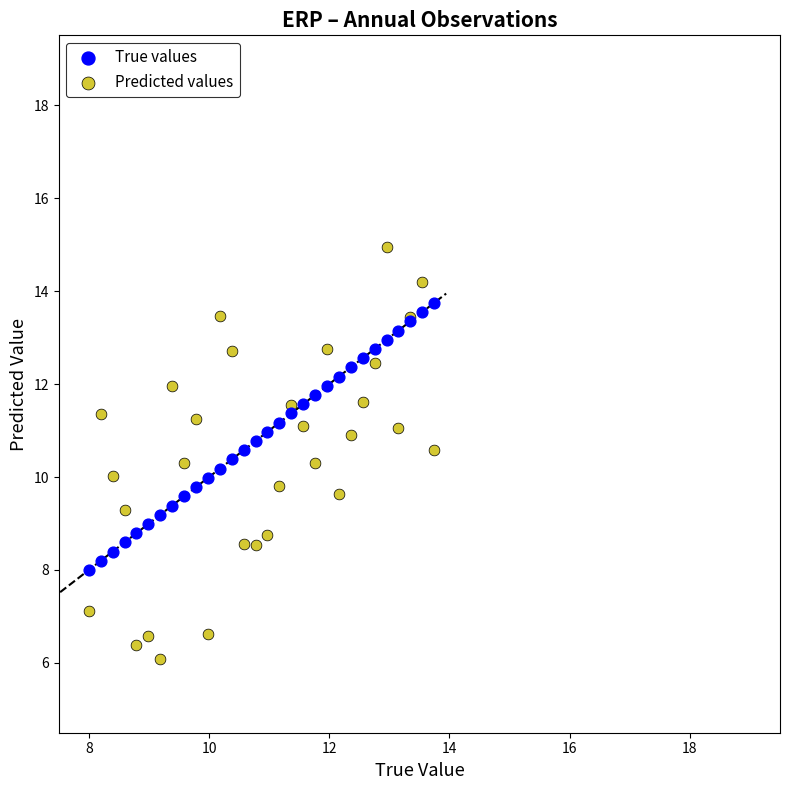

Which series contains the highest Y value?

Predicted values